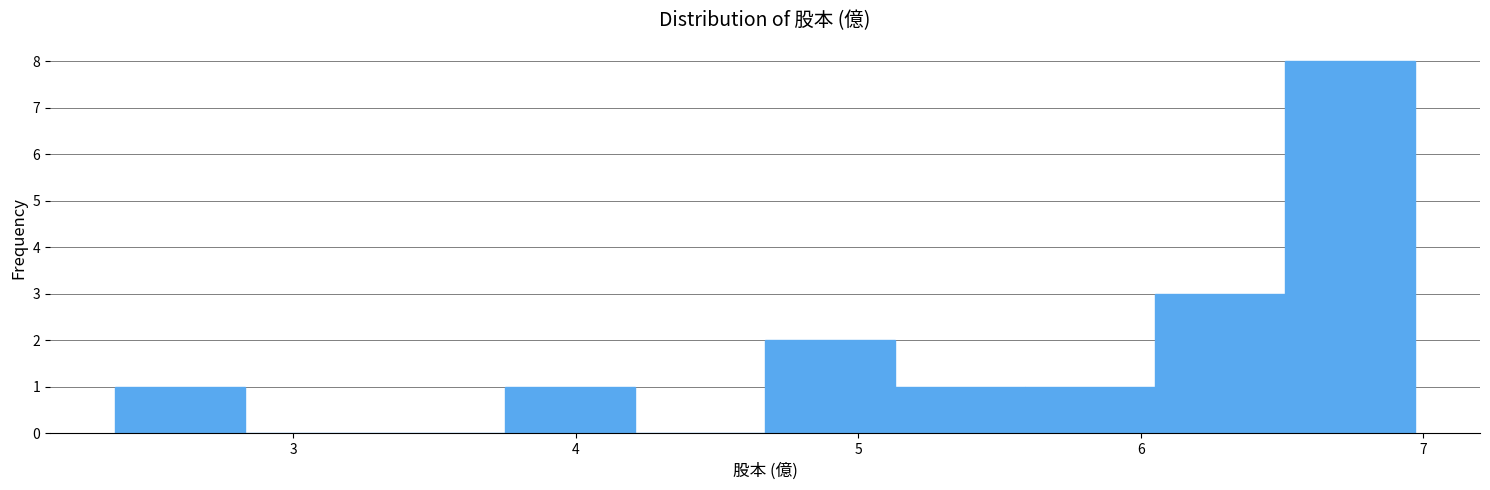

Over which range of the x-axis is the bar tallest?

6.51 to 6.97